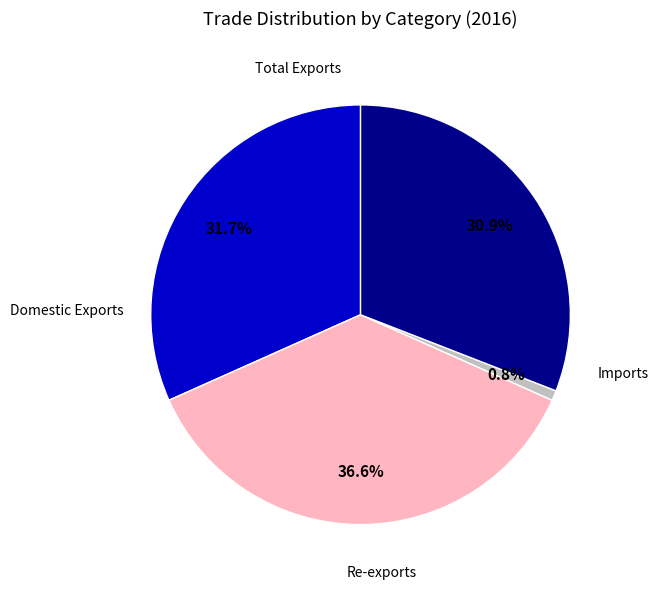

Is there any slice that represents more than half of the pie?

No